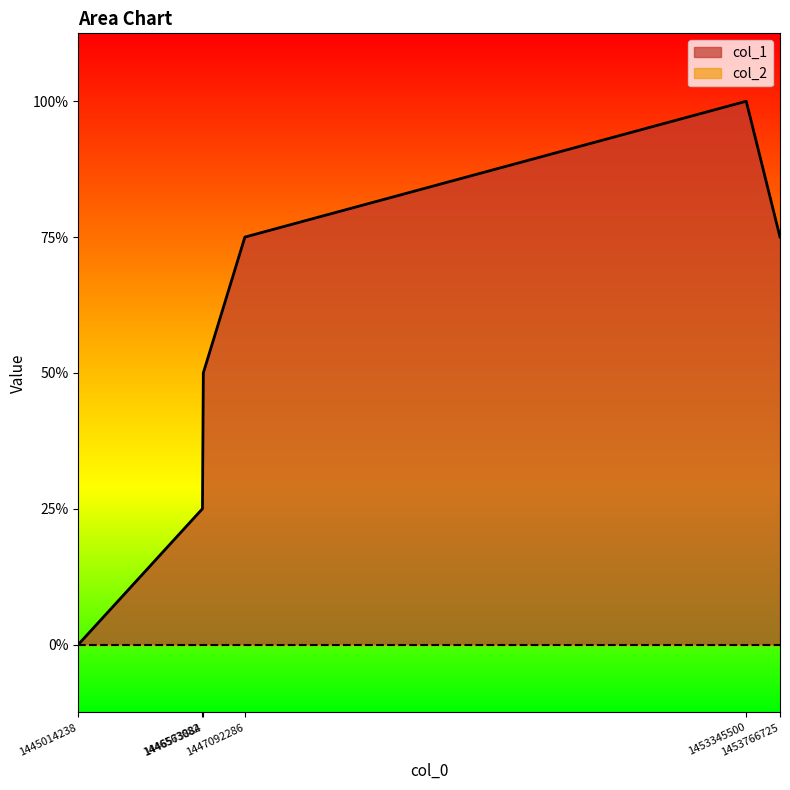

What is the change in value from 1447092286 to 1453345500?

+1